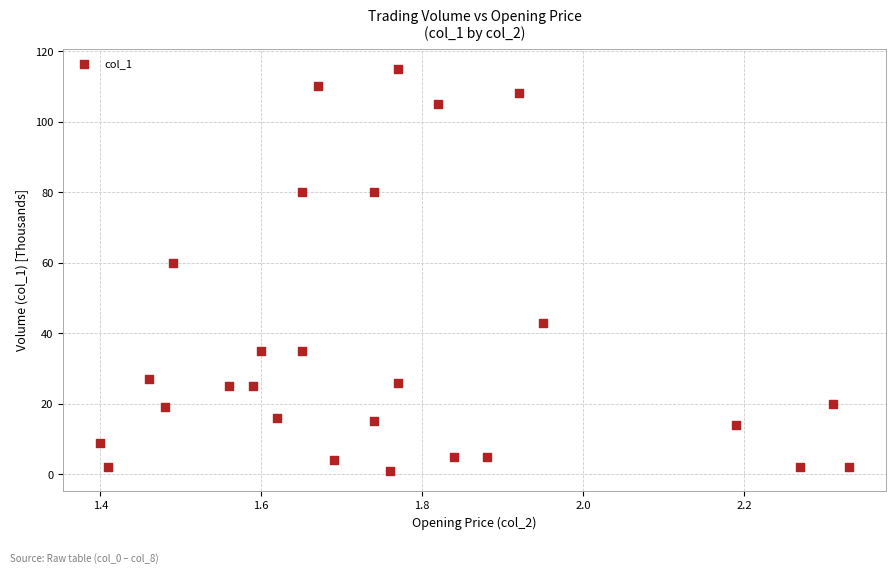

What is the range of Y values (max minus min)?

114